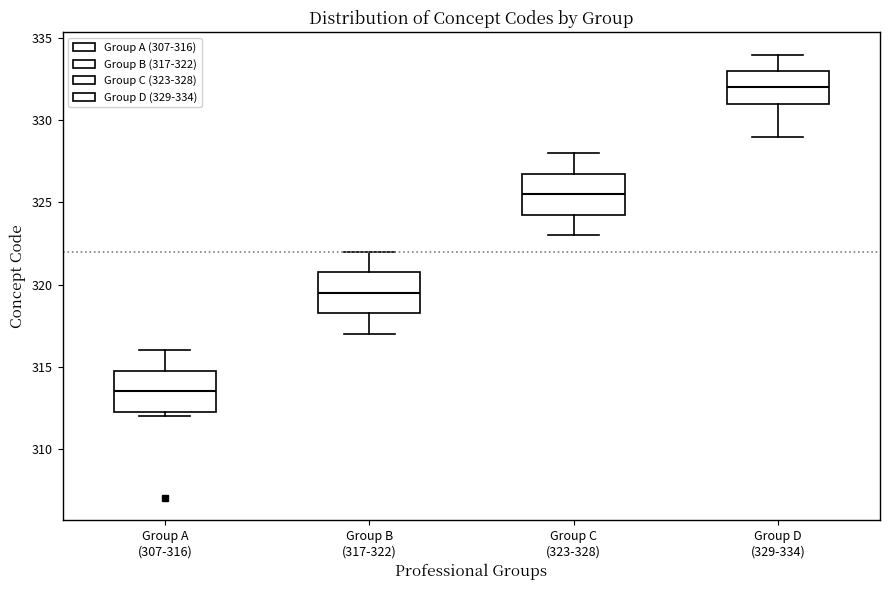

Reading left to right, transcribe this box plot: for each box, give where its median line is, the range the box spans, and where its two whiskers end, as read against the y-axis. The values are not printed on the chart, so give them approximately, as read against the axis.

Group A (307-316): median 313.5, box 312.5 to 315.0, whiskers 312.0 to 316.0
Group B (317-322): median 319.5, box 318.5 to 321.0, whiskers 317.0 to 322.0
Group C (323-328): median 325.5, box 324.5 to 327.0, whiskers 323.0 to 328.0
Group D (329-334): median 332.0, box 331.0 to 333.0, whiskers 329.0 to 334.0